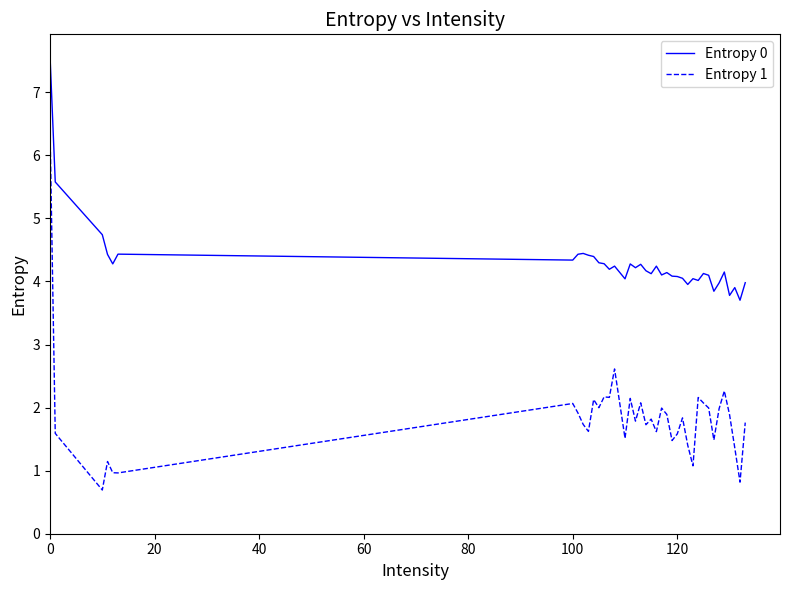

True or false: Entropy 0 and Entropy 1 cross at least once.

False